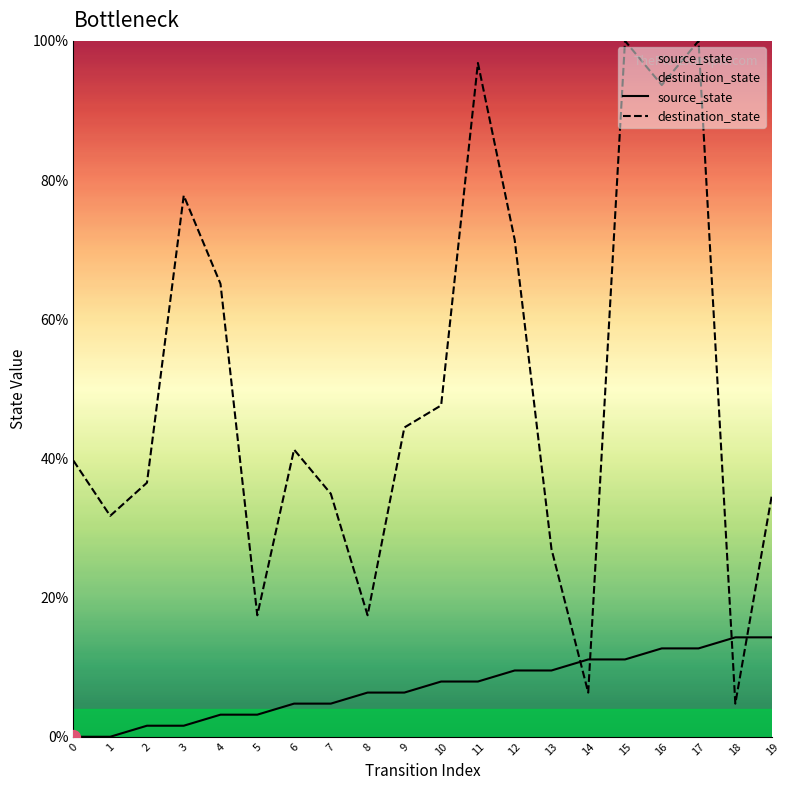

Rank the series by their maximum value, from lowest to highest.

source_state, destination_state